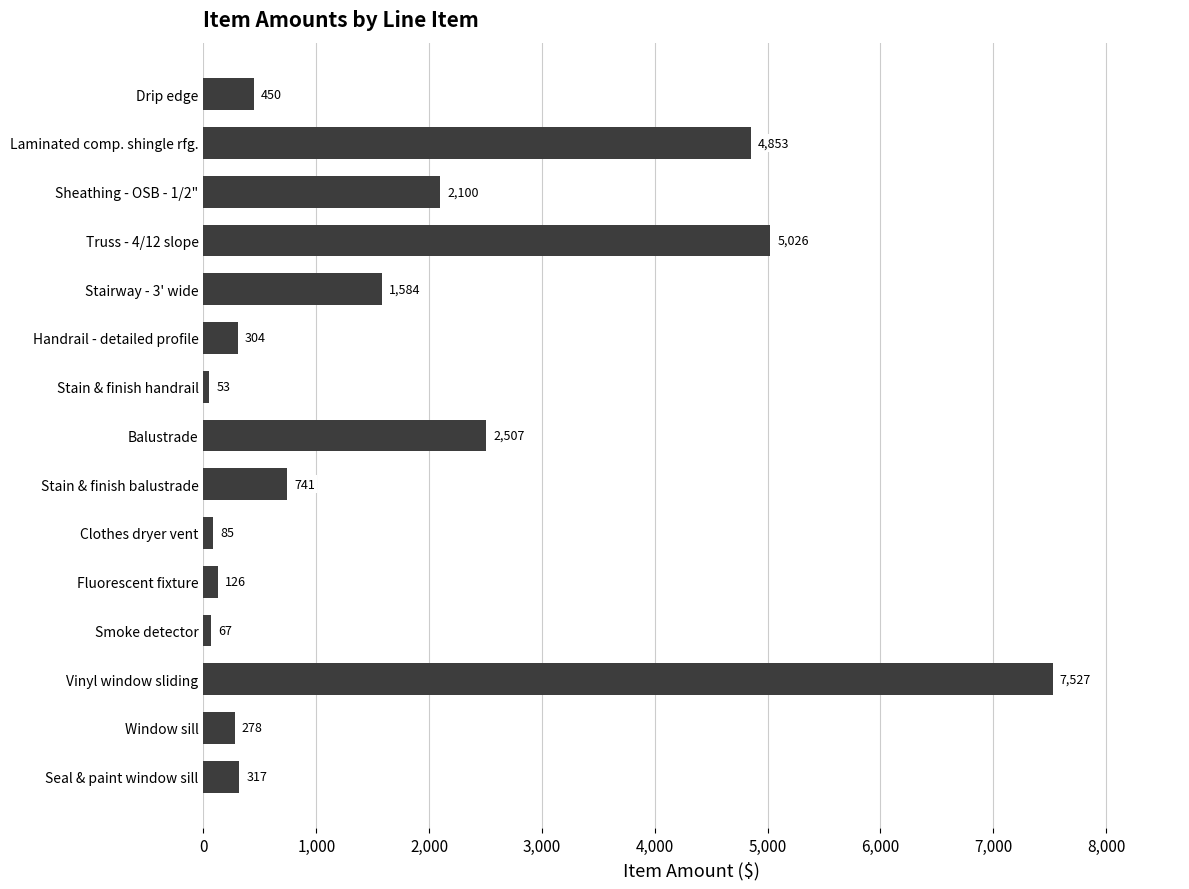

Which category has the highest value across all series?

Vinyl window sliding